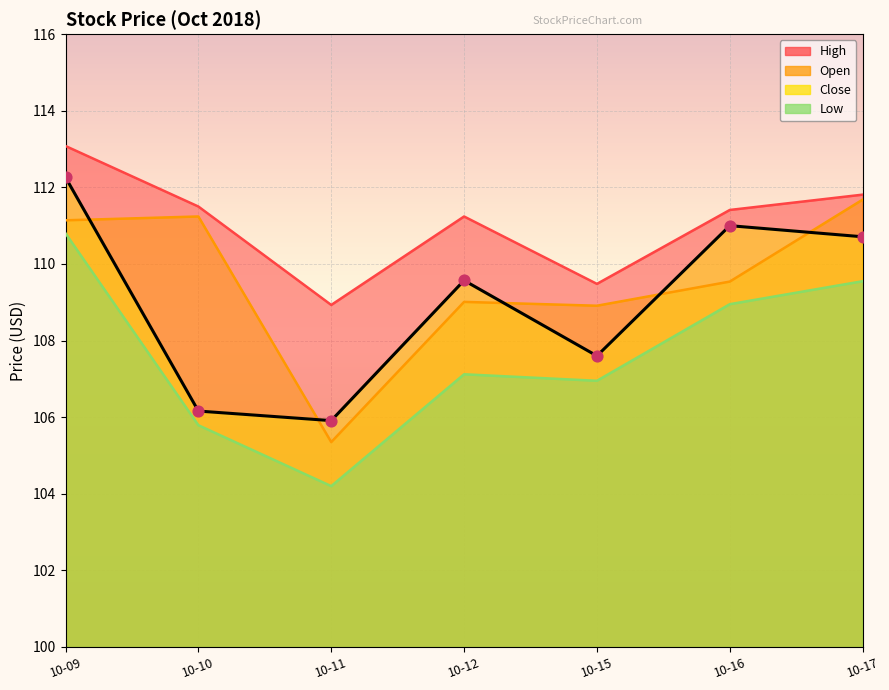

At how many categories does at least one series exceed 109?

6